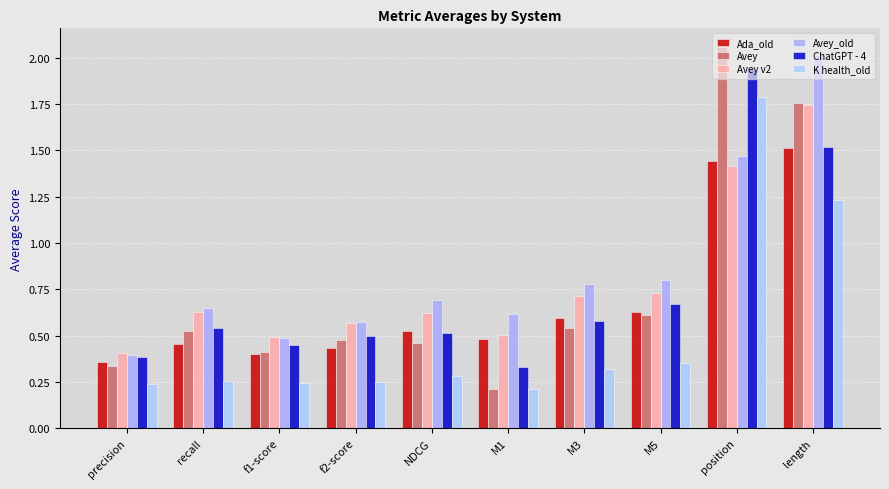

What is the smallest value displayed?

0.2